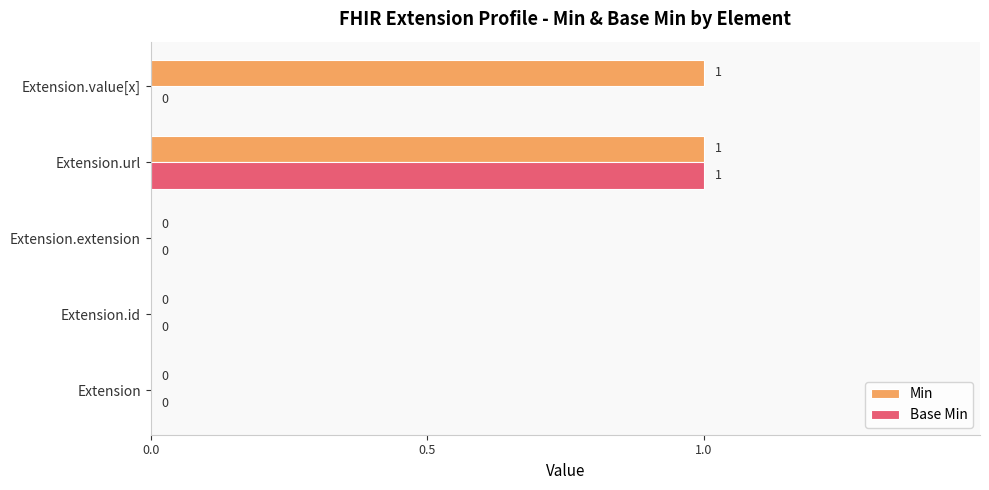

True or false: Base Min has a value of 1 at Extension.id.

False